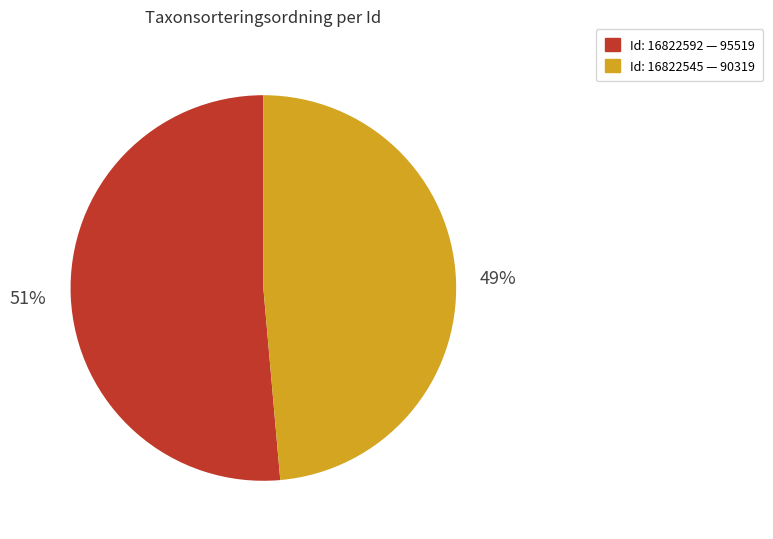

To the nearest percent, what is the average slice percentage?

50%